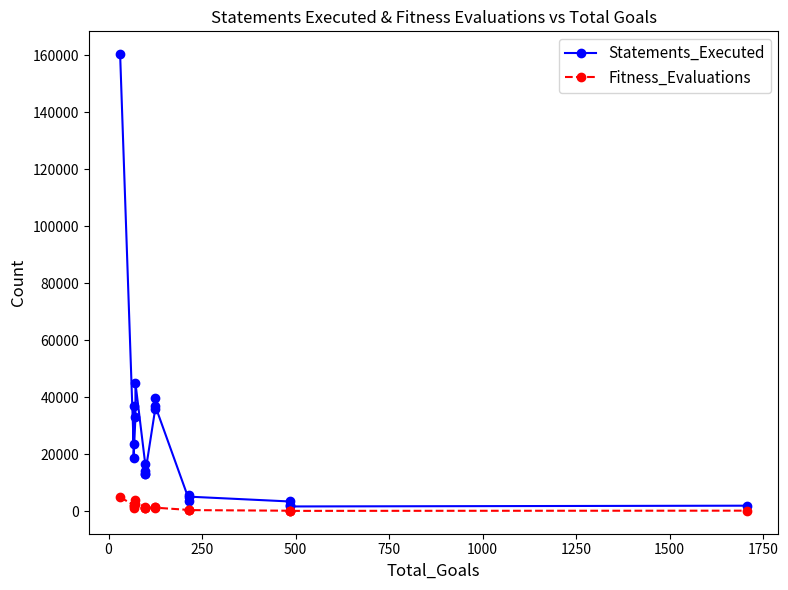

What is the greatest value displayed?

160301